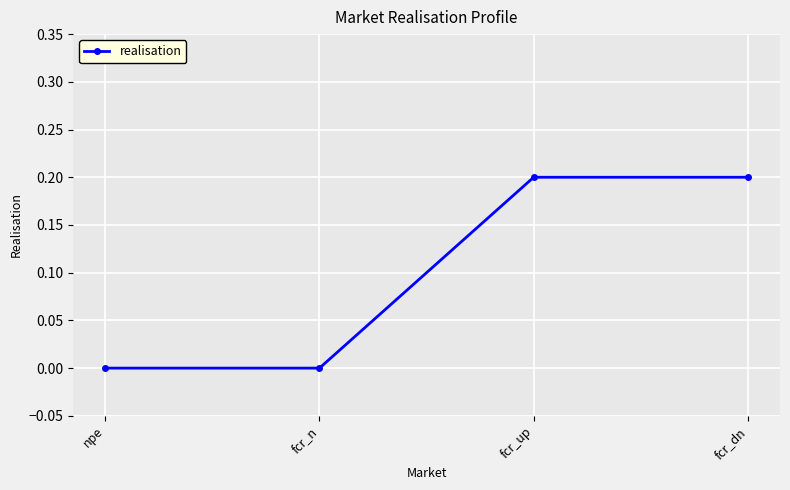

Is this an area chart (filled region under the line)?

No